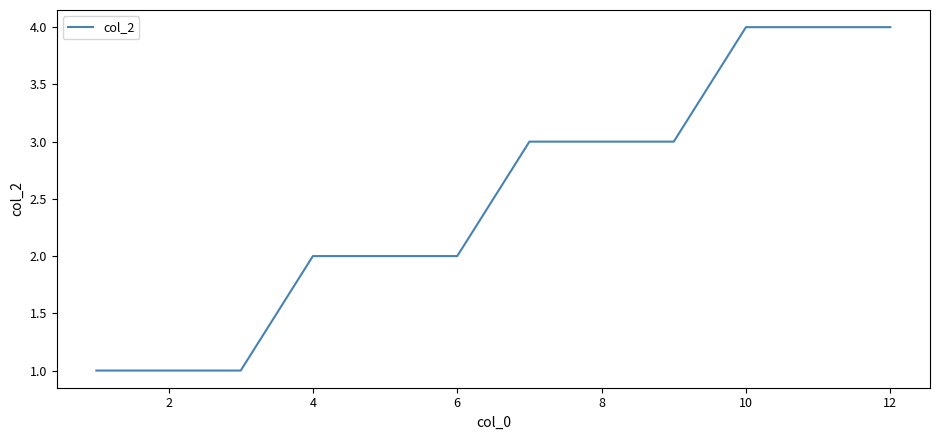

What is the greatest value displayed?

4